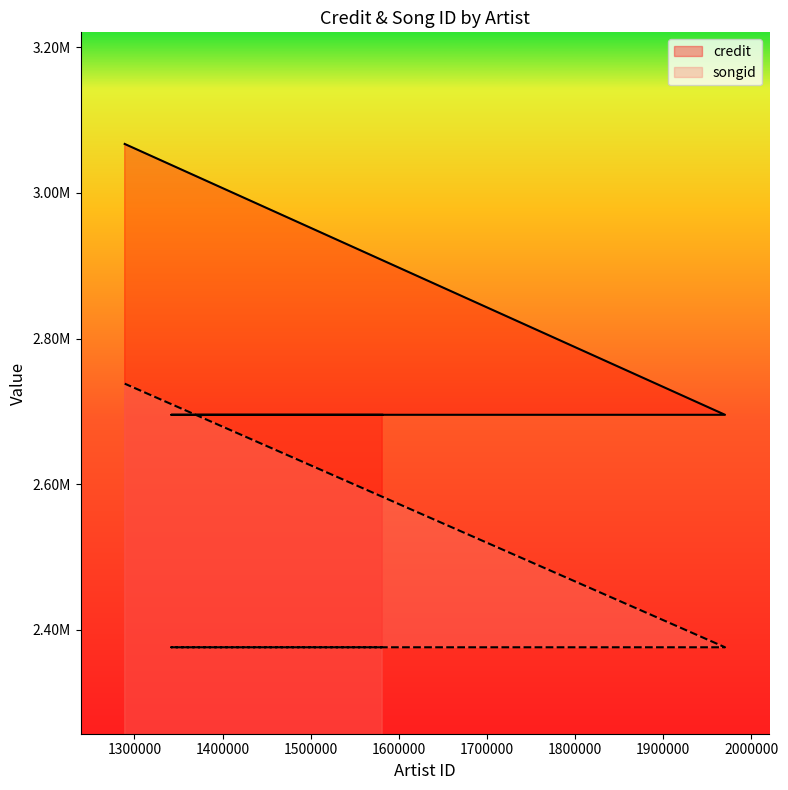

What position from the right is 1581263?

6